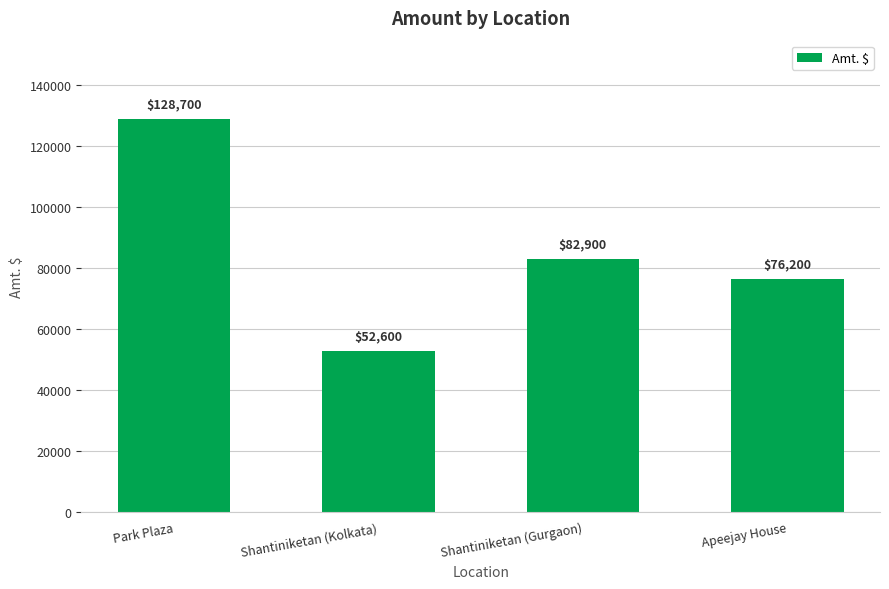

Which category has the highest value across all series?

Park Plaza